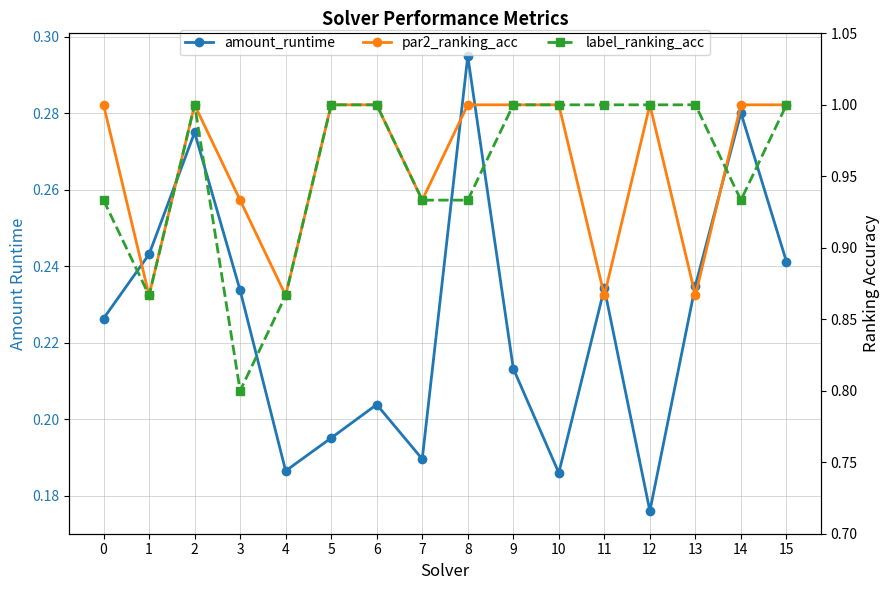

List the labels in order of amount_runtime value, largest first.

8, 14, 2, 1, 15, 13, 11, 3, 0, 9, 6, 5, 7, 4, 10, 12